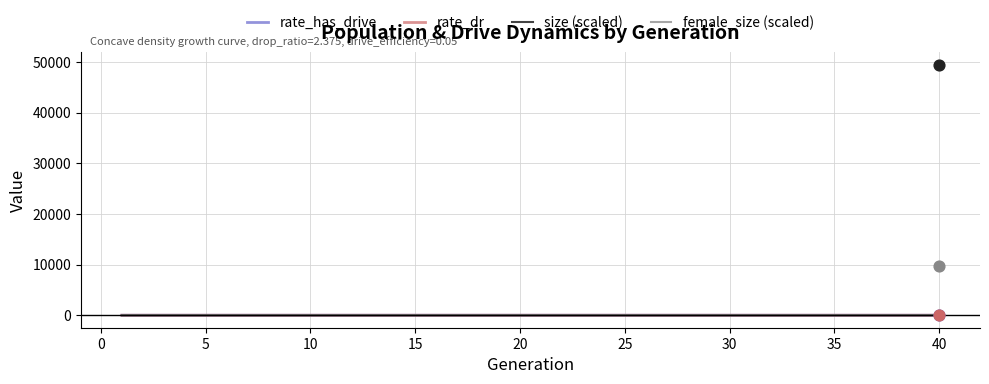

Which series has the largest total across all categories?

size (scaled)